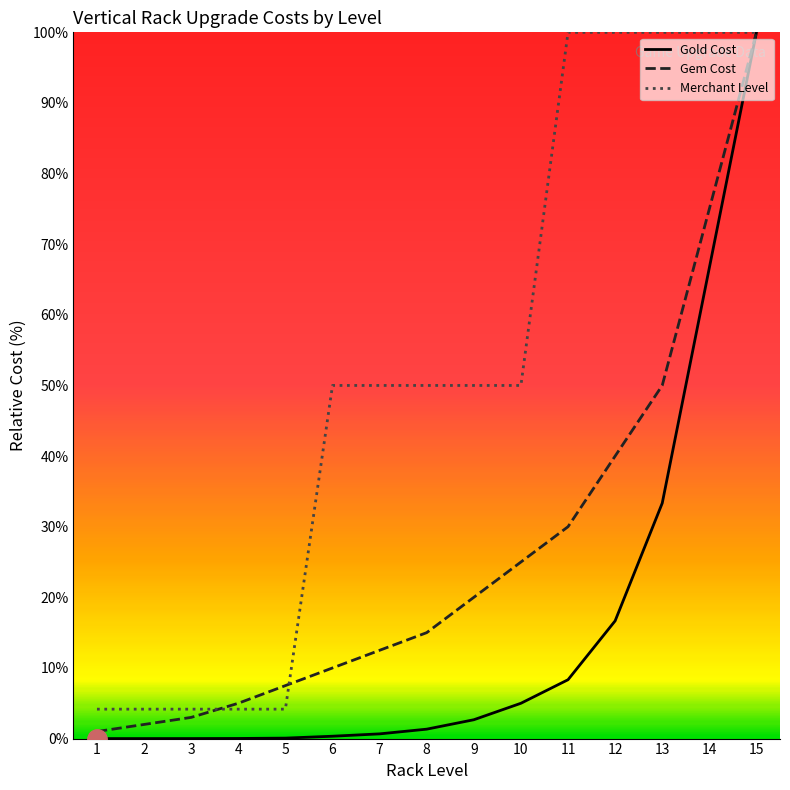

What is the sum of all Gold Cost values?

235.1